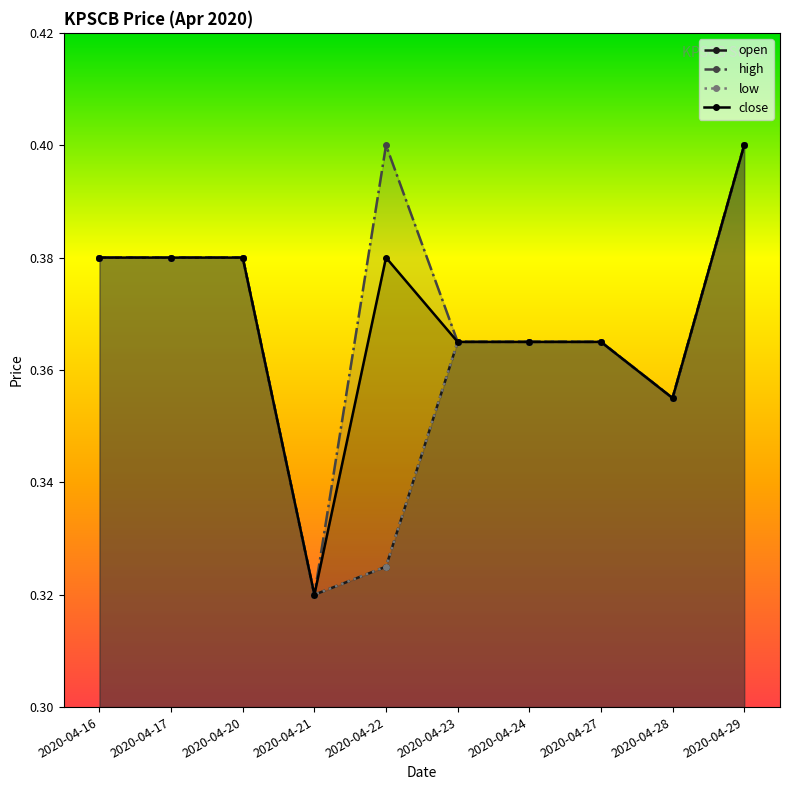

Which series has the largest range (max minus min)?

open